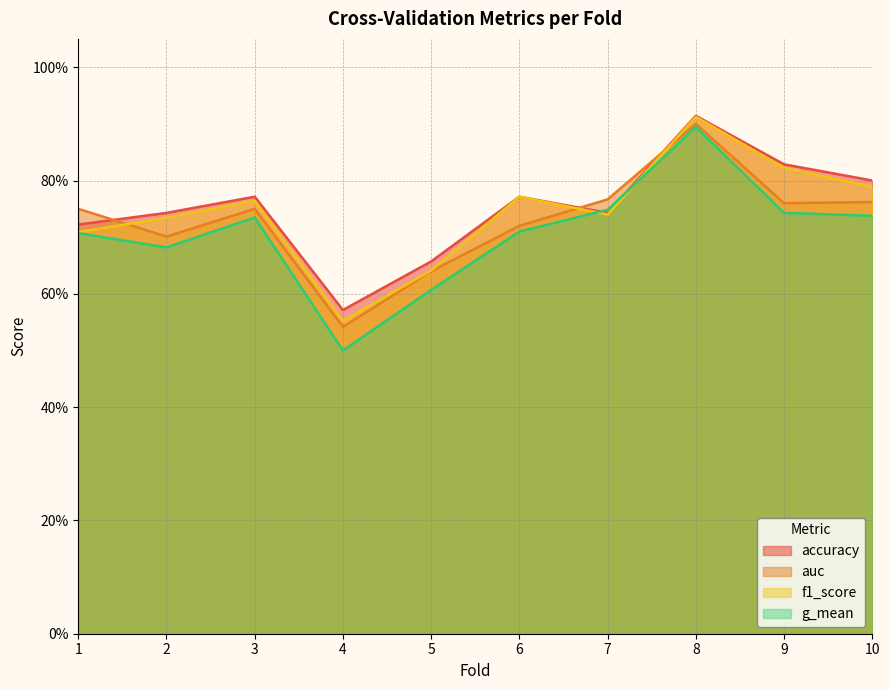

What is the value of the auc point at the 8th from the left?

0.9